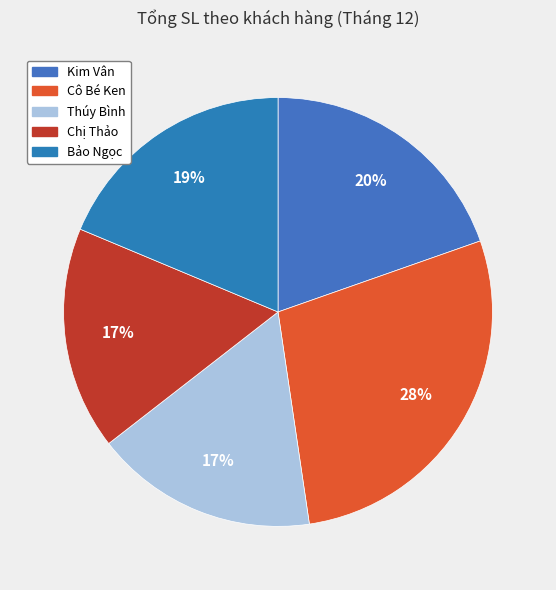

Which slice is the smallest?

Thúy Bình